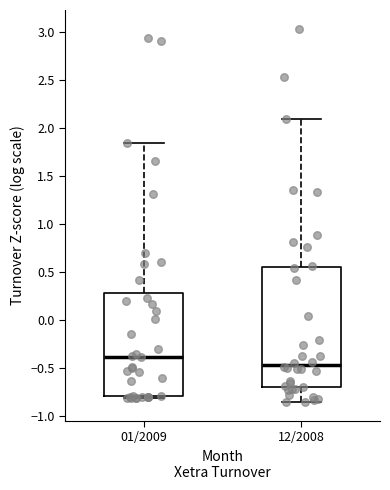

Reading left to right, transcribe this box plot: for each box, give where its median line is, the range the box spans, and where its two whiskers end, as read against the y-axis. The values are not printed on the chart, so give them approximately, as read against the axis.

01/2009: median -0.40, box -0.80 to 0.30, whiskers -0.80 to 1.85
12/2008: median -0.45, box -0.70 to 0.55, whiskers -0.85 to 2.10